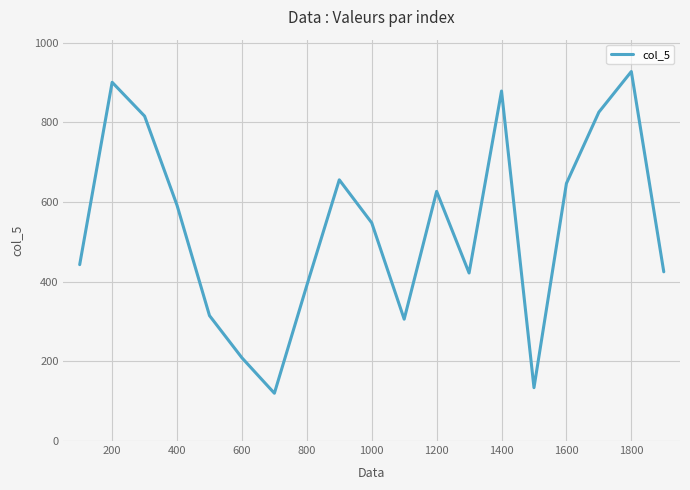

What is the maximum value shown in the chart?

928